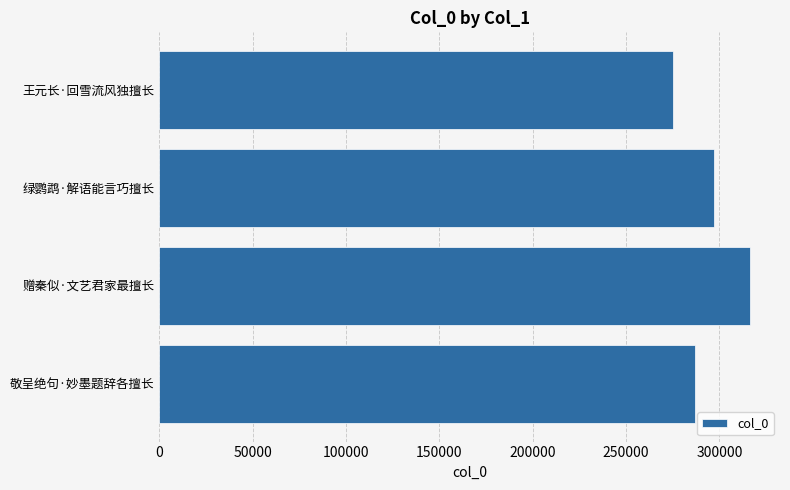

Count the number of categories in the chart.

4